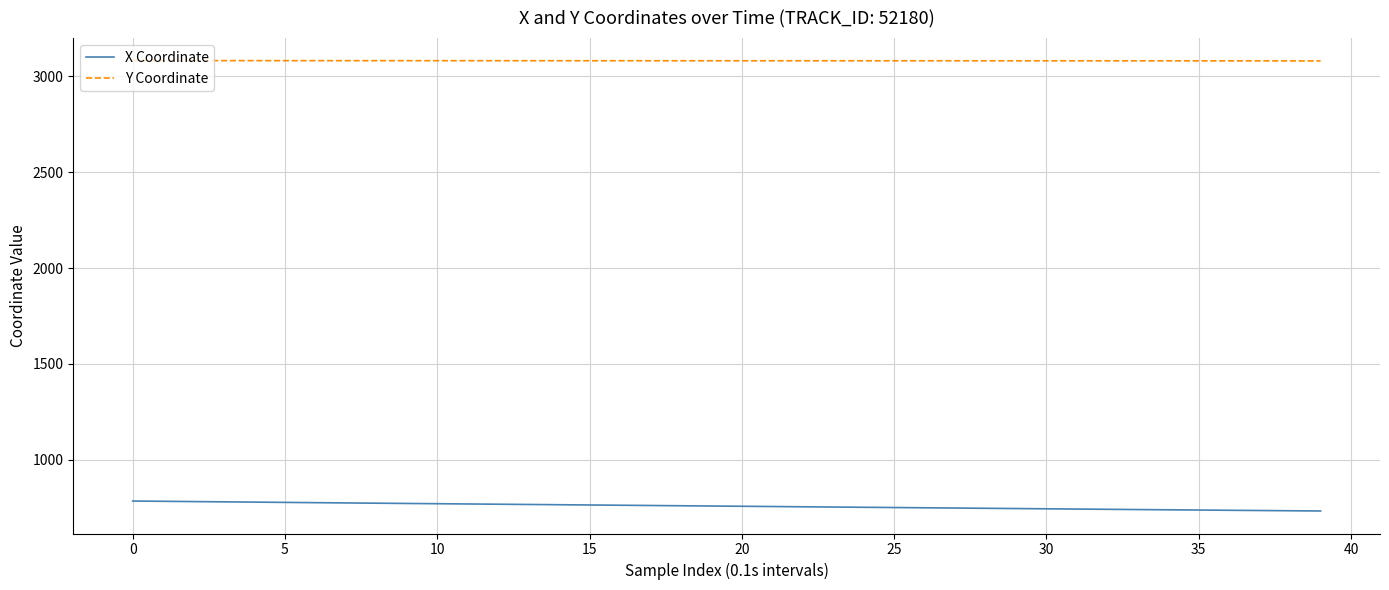

List the series in order of their peak value, highest first.

Y Coordinate, X Coordinate